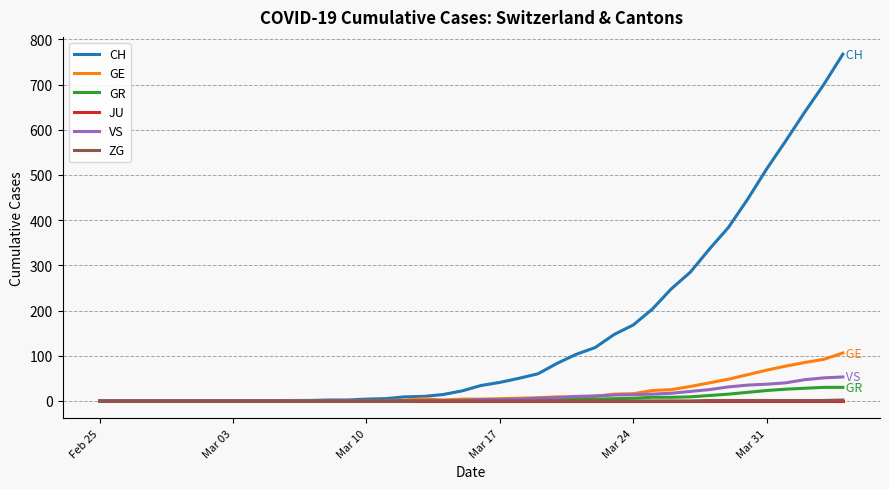

Which series has the largest range (max minus min)?

CH